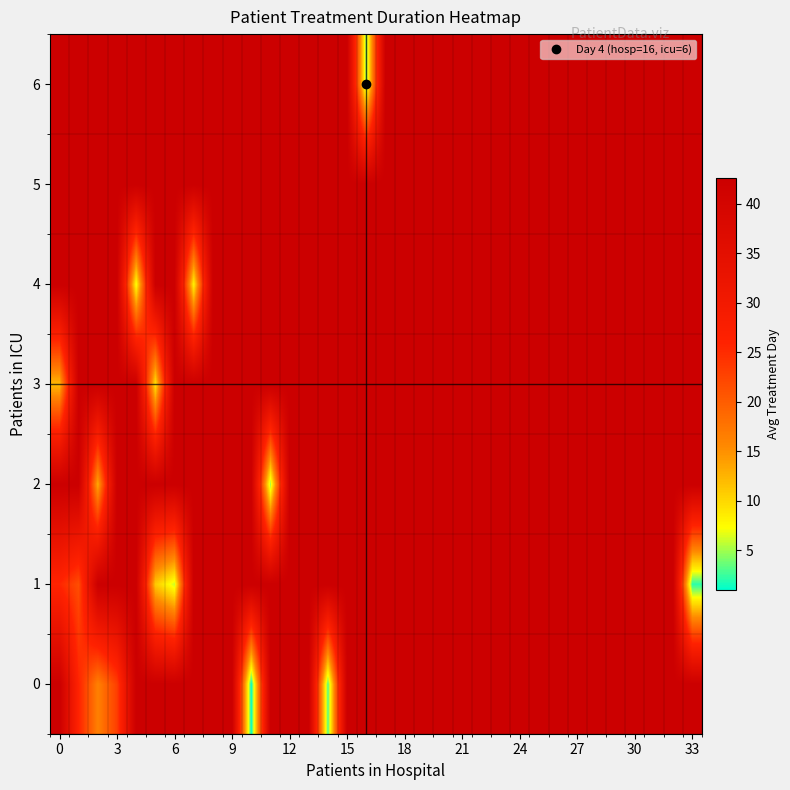

Reading left to right, what are all the values shown in this chart?

0: 42.6	25.8	16.2	23.0	42.6	42.6	42.6	42.6	42.6	42.6	1.0	42.6	42.6	42.6	3.0	42.6	42.6	42.6	42.6	42.6	42.6	42.6	42.6	42.6	42.6	42.6	42.6	42.6	42.6	42.6	42.6	42.6	42.6	42.6
1: 25.7	21.5	42.6	42.6	42.6	11.0	6.0	42.6	42.6	42.6	42.6	42.6	42.6	42.6	42.6	42.6	42.6	42.6	42.6	42.6	42.6	42.6	42.6	42.6	42.6	42.6	42.6	42.6	42.6	42.6	42.6	42.6	42.6	2.0
2: 42.6	42.6	13.0	42.6	42.6	42.6	42.6	42.6	42.6	42.6	42.6	5.0	42.6	42.6	42.6	42.6	42.6	42.6	42.6	42.6	42.6	42.6	42.6	42.6	42.6	42.6	42.6	42.6	42.6	42.6	42.6	42.6	42.6	42.6
3: 12.0	42.6	42.6	42.6	42.6	9.0	42.6	42.6	42.6	42.6	42.6	42.6	42.6	42.6	42.6	42.6	42.6	42.6	42.6	42.6	42.6	42.6	42.6	42.6	42.6	42.6	42.6	42.6	42.6	42.6	42.6	42.6	42.6	42.6
4: 42.6	42.6	42.6	42.6	7.0	42.6	42.6	8.0	42.6	42.6	42.6	42.6	42.6	42.6	42.6	42.6	42.6	42.6	42.6	42.6	42.6	42.6	42.6	42.6	42.6	42.6	42.6	42.6	42.6	42.6	42.6	42.6	42.6	42.6
5: 42.6	42.6	42.6	42.6	42.6	42.6	42.6	42.6	42.6	42.6	42.6	42.6	42.6	42.6	42.6	42.6	42.6	42.6	42.6	42.6	42.6	42.6	42.6	42.6	42.6	42.6	42.6	42.6	42.6	42.6	42.6	42.6	42.6	42.6
6: 42.6	42.6	42.6	42.6	42.6	42.6	42.6	42.6	42.6	42.6	42.6	42.6	42.6	42.6	42.6	42.6	4.0	42.6	42.6	42.6	42.6	42.6	42.6	42.6	42.6	42.6	42.6	42.6	42.6	42.6	42.6	42.6	42.6	42.6